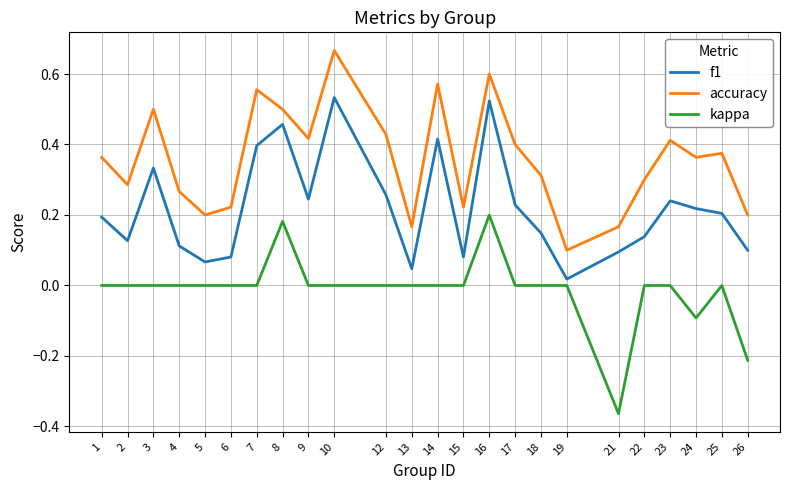

Which series has the largest total across all categories?

accuracy